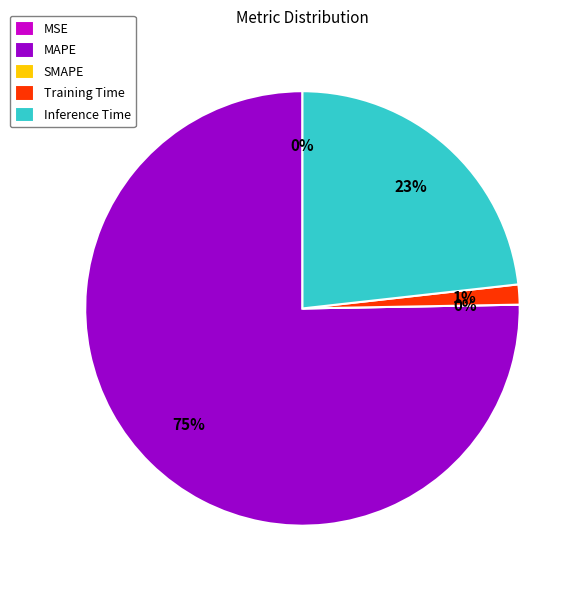

What portion of the pie excludes MSE?

100.0%